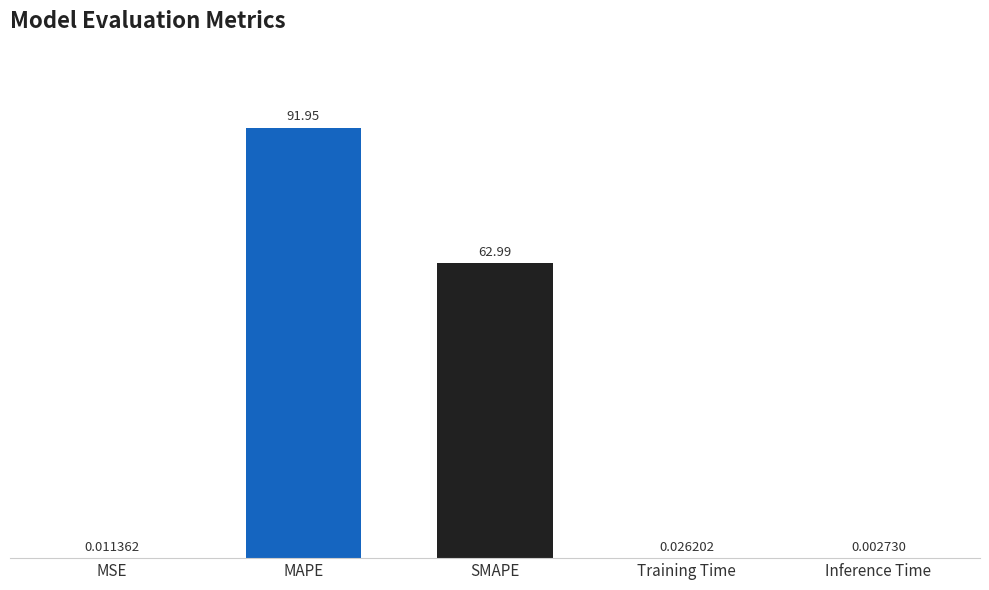

Are the bars horizontal?

No